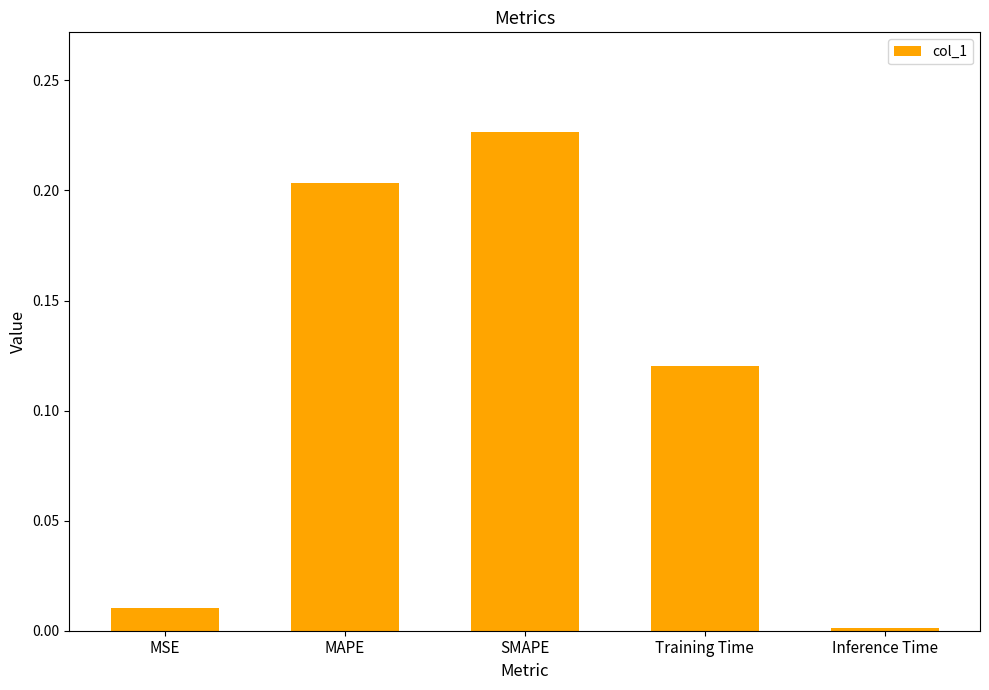

How many bars are there in total?

5